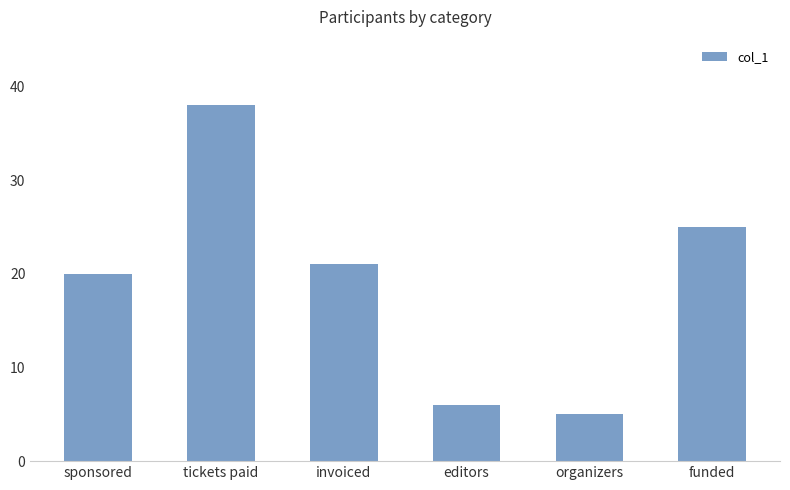

What is the change in value from tickets paid to invoiced?

-17